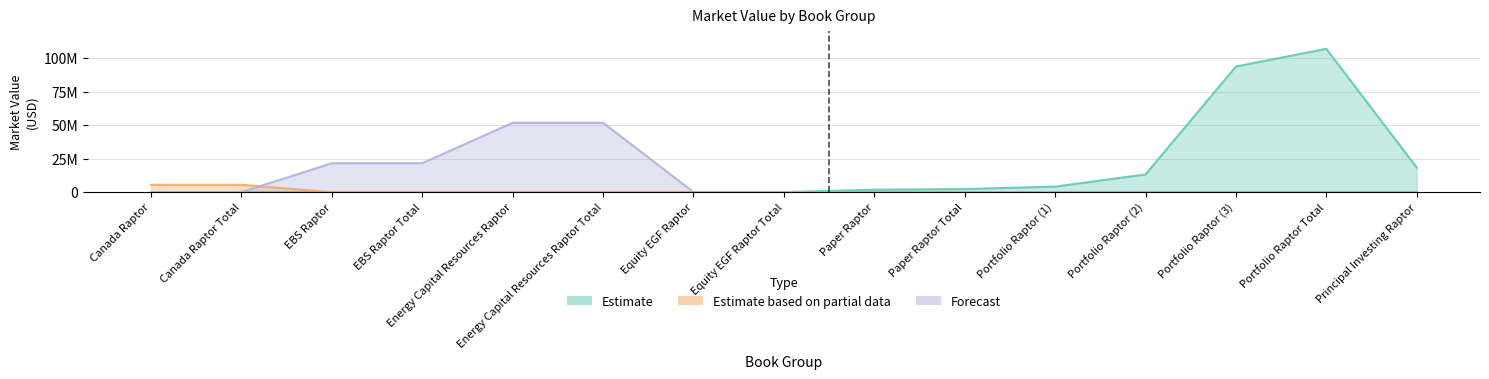

What is the difference between the second highest and minimum values in the Estimate series?

93746588.7